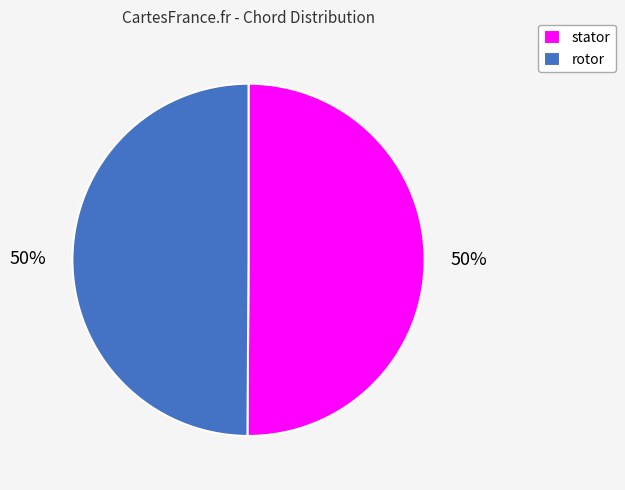

Combined, do stator and rotor account for over 50%?

Yes